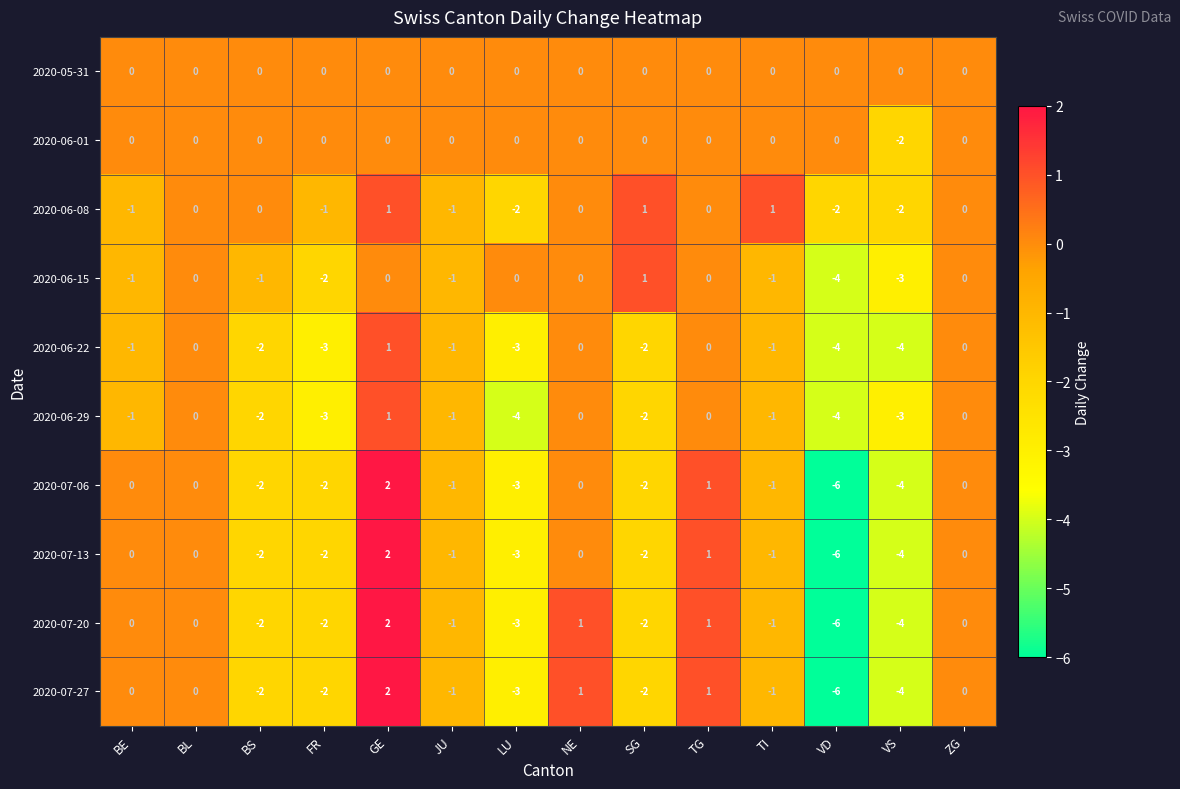

Is it true that 2020-07-20 equals -1 at JU?

True